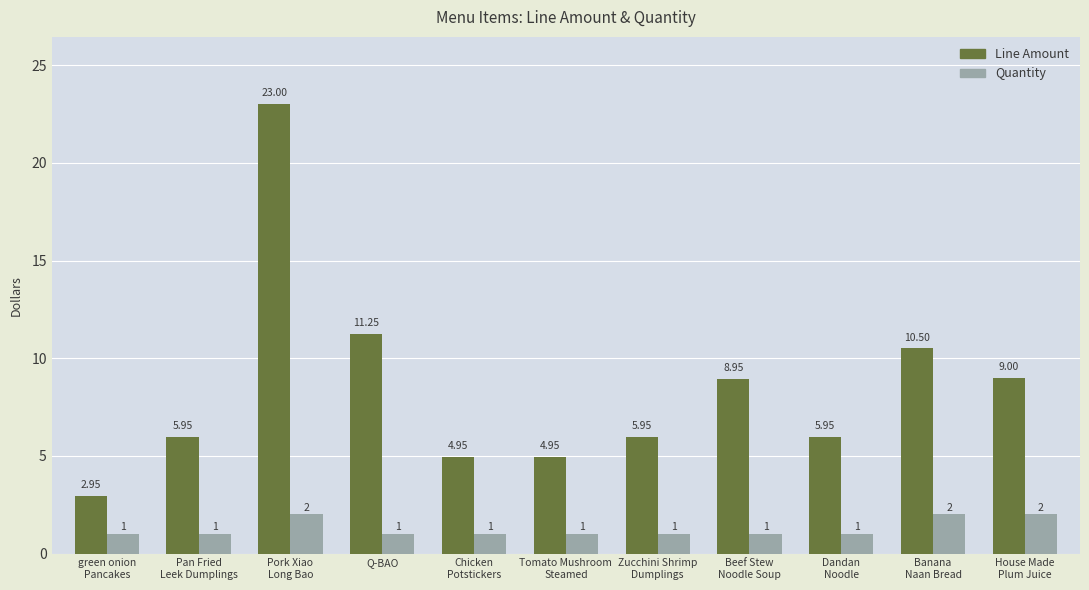

List the series in order of their overall mean, lowest first.

Quantity, Line Amount